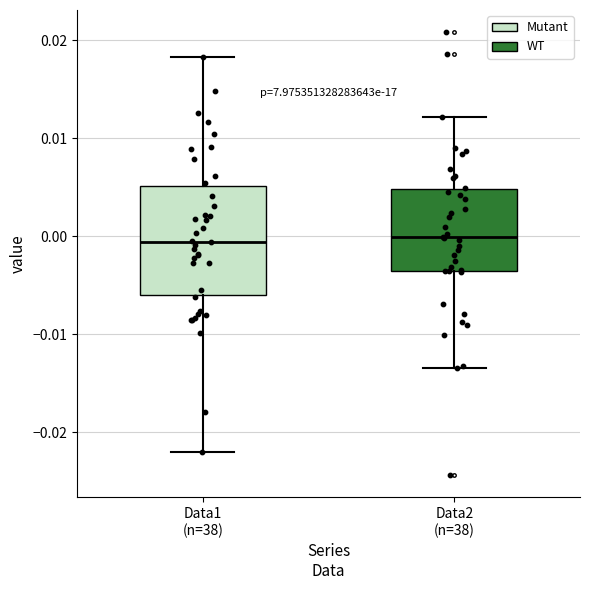

Reading left to right, read every box against the y-axis: the position of its median line, the range the box covers, and the ends of its whiskers. The values are not printed on the chart, so give them approximately, as read against the axis.

Data1 (n=38): median -0.001, box -0.006 to 0.005, whiskers -0.022 to 0.018
Data2 (n=38): median 0.000, box -0.004 to 0.005, whiskers -0.013 to 0.012